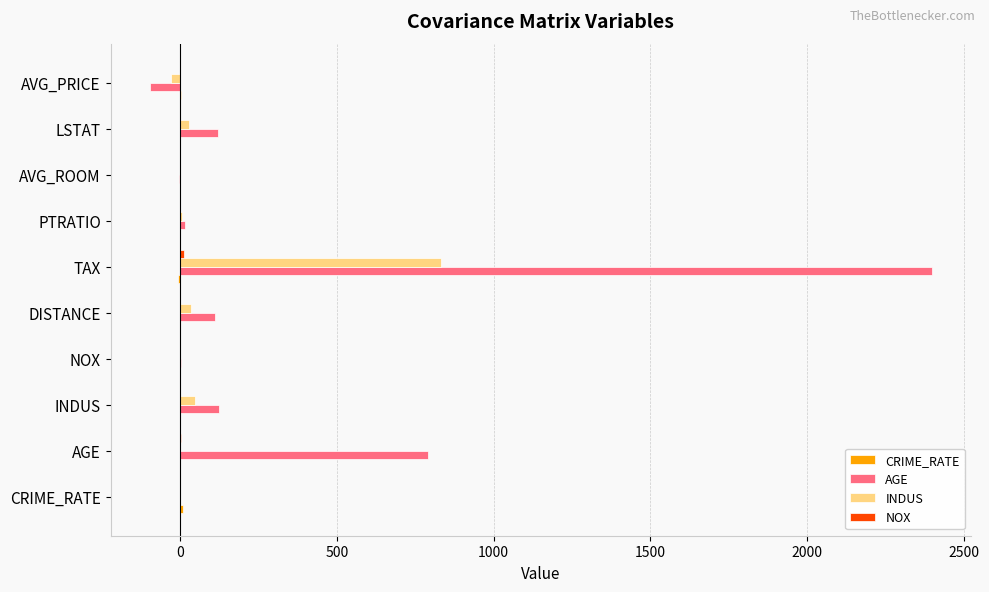

At which label is AGE closest to 1150?

AGE